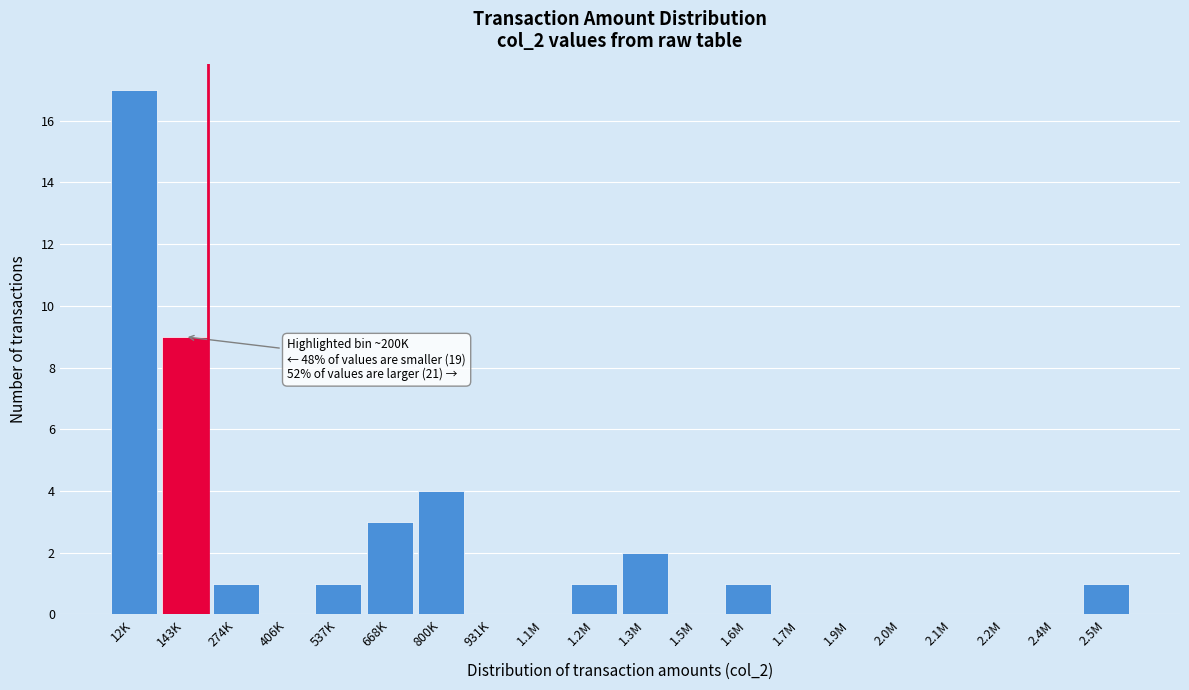

Reading left to right, what are all the values shown in this chart?

12K=17	143K=9	274K=1	406K=0	537K=1	668K=3	800K=4	931K=0	1.1M=0	1.2M=1	1.3M=2	1.5M=0	1.6M=1	1.7M=0	1.9M=0	2.0M=0	2.1M=0	2.2M=0	2.4M=0	2.5M=1